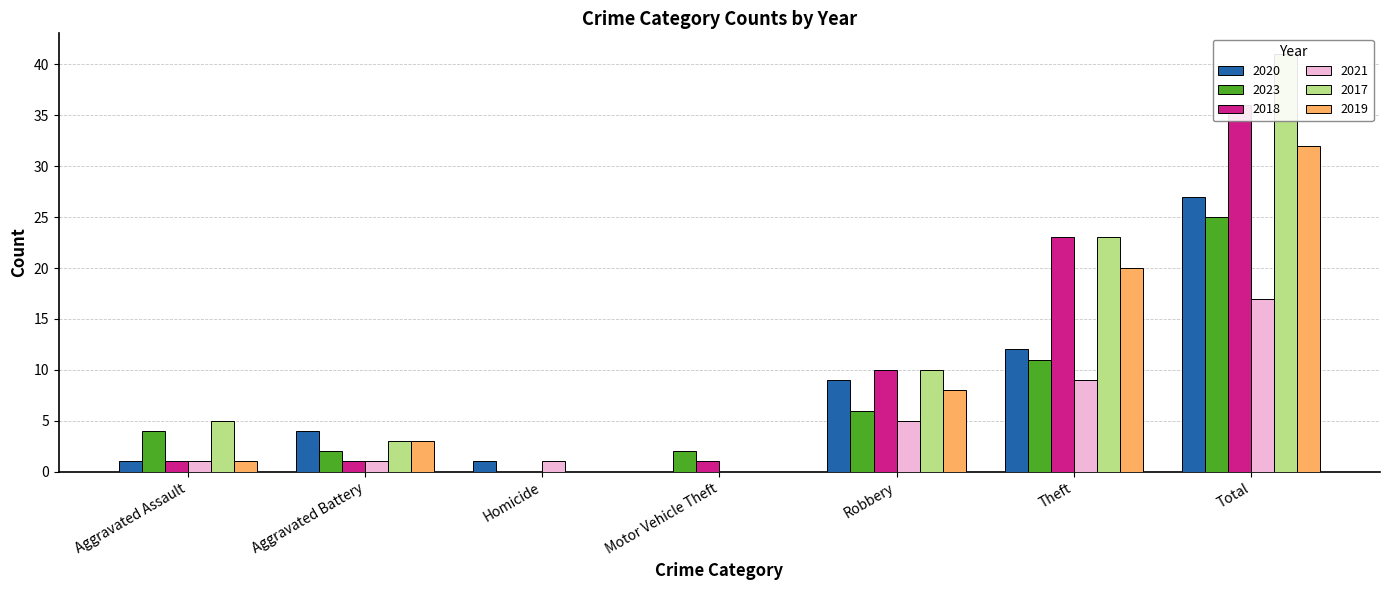

Reading left to right, list all the values displayed in this chart.

2020: 1	4	1	0	9	12	27
2023: 4	2	0	2	6	11	25
2018: 1	1	0	1	10	23	36
2021: 1	1	1	0	5	9	17
2017: 5	3	0	0	10	23	41
2019: 1	3	0	0	8	20	32